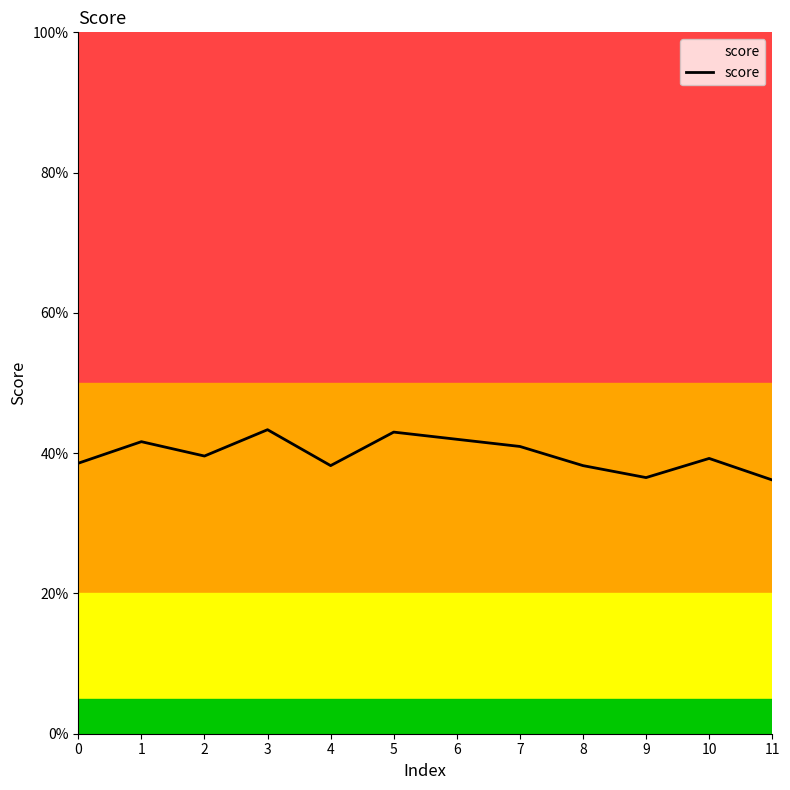

What is the value of the 2nd point from the left?

0.4